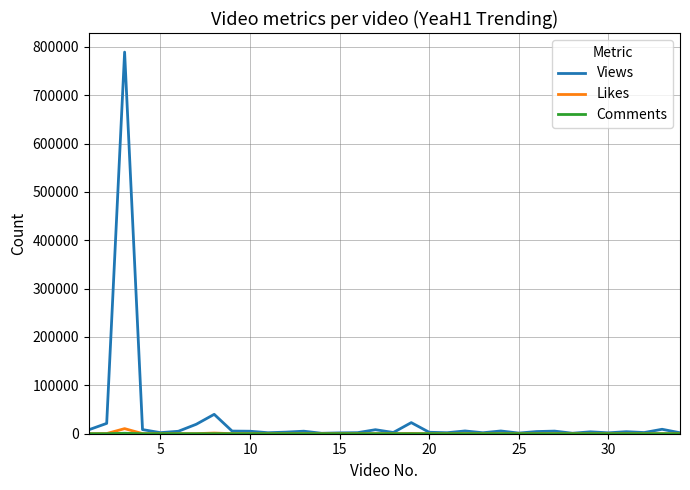

True or false: Views has more than 2 points higher than both neighbors.

True